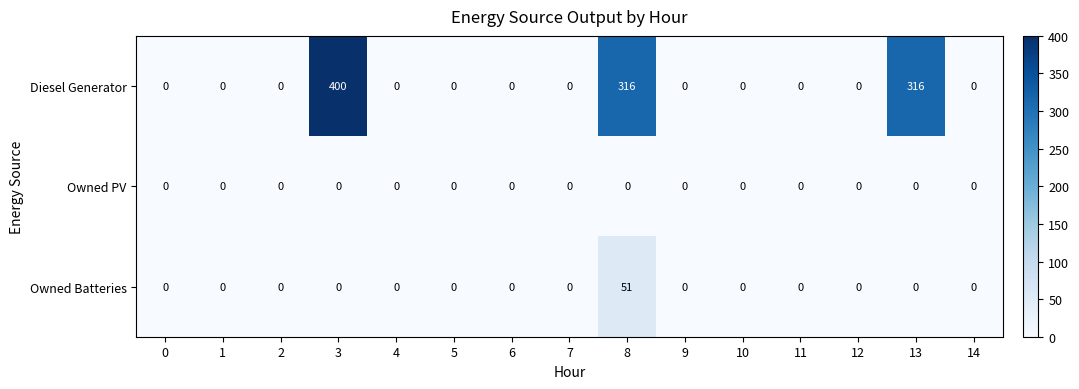

Which series has the largest range (max minus min)?

Diesel Generator